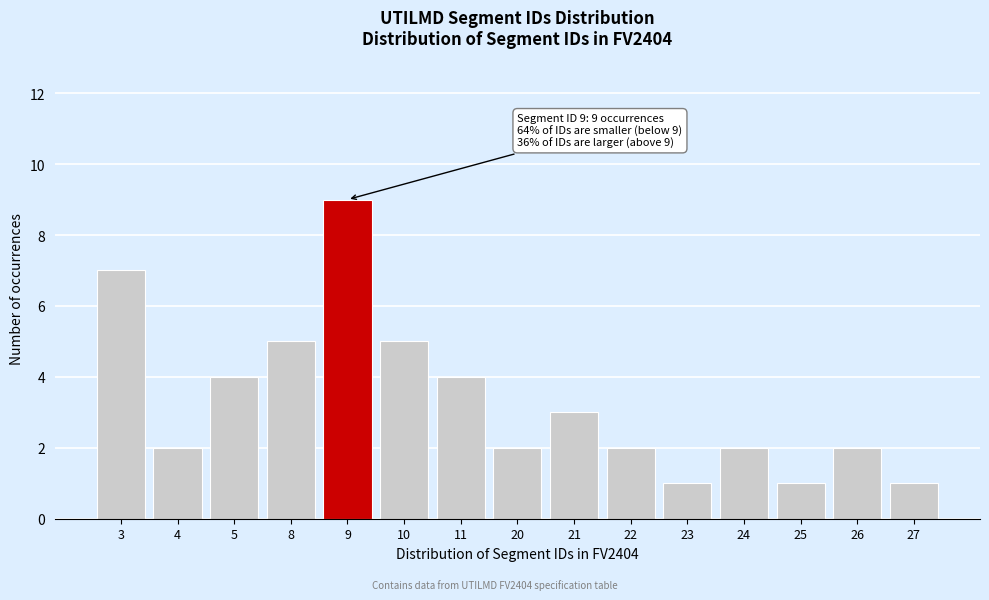

Reading right to left, extract all data points from this chart.

27=1	26=2	25=1	24=2	23=1	22=2	21=3	20=2	11=4	10=5	9=9	8=5	5=4	4=2	3=7